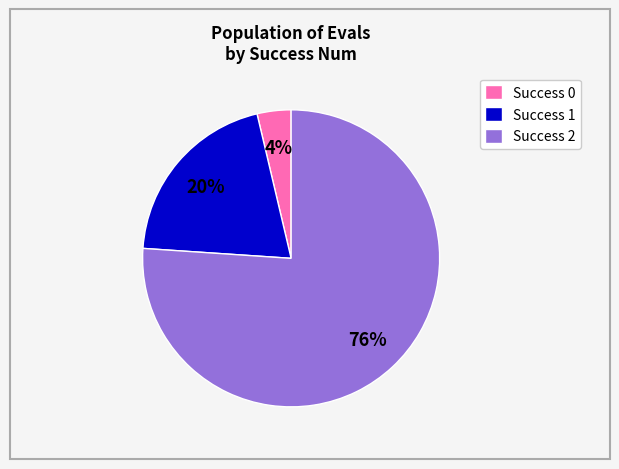

Do Success 1 and Success 2 together represent more than half of the pie?

Yes